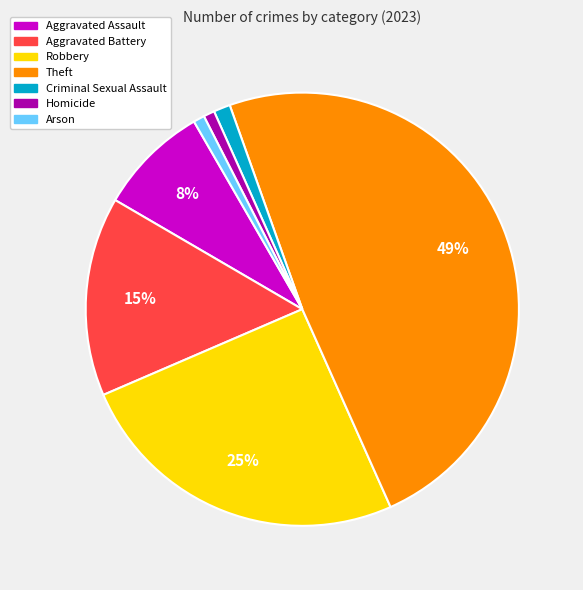

The Aggravated Assault slice represents 20% of the pie. True or false?

False